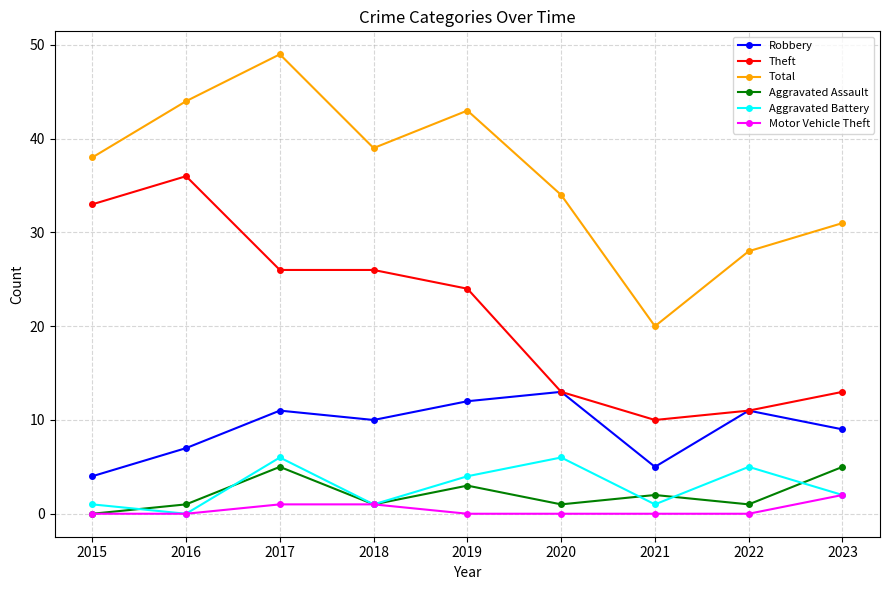

Which category has the highest value in the Robbery series?

2020